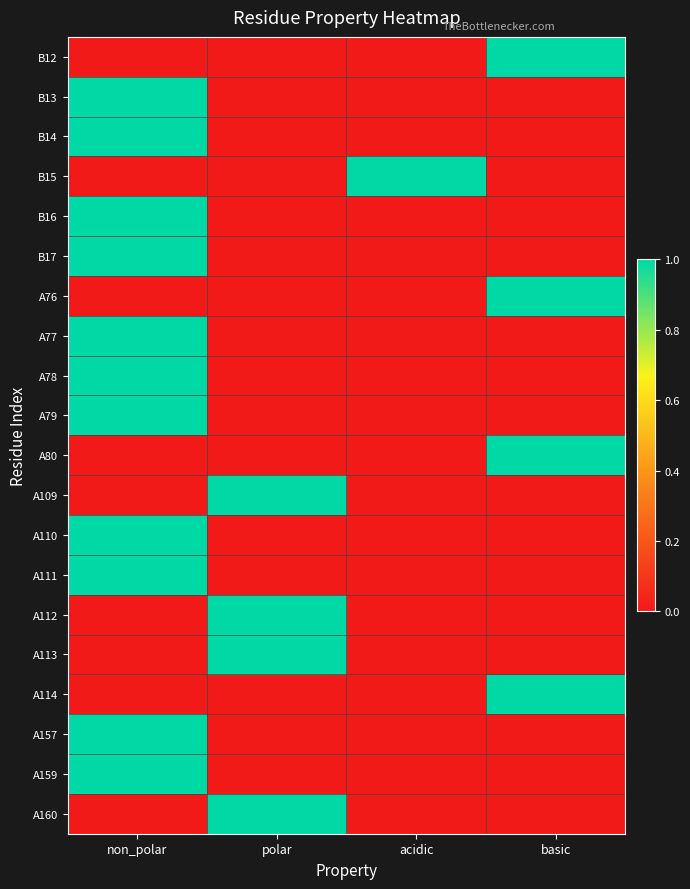

Reading left to right, what are all the values shown in this chart?

B12: non_polar=0	polar=0	acidic=0	basic=1
B13: non_polar=1	polar=0	acidic=0	basic=0
B14: non_polar=1	polar=0	acidic=0	basic=0
B15: non_polar=0	polar=0	acidic=1	basic=0
B16: non_polar=1	polar=0	acidic=0	basic=0
B17: non_polar=1	polar=0	acidic=0	basic=0
A76: non_polar=0	polar=0	acidic=0	basic=1
A77: non_polar=1	polar=0	acidic=0	basic=0
A78: non_polar=1	polar=0	acidic=0	basic=0
A79: non_polar=1	polar=0	acidic=0	basic=0
A80: non_polar=0	polar=0	acidic=0	basic=1
A109: non_polar=0	polar=1	acidic=0	basic=0
A110: non_polar=1	polar=0	acidic=0	basic=0
A111: non_polar=1	polar=0	acidic=0	basic=0
A112: non_polar=0	polar=1	acidic=0	basic=0
A113: non_polar=0	polar=1	acidic=0	basic=0
A114: non_polar=0	polar=0	acidic=0	basic=1
A157: non_polar=1	polar=0	acidic=0	basic=0
A159: non_polar=1	polar=0	acidic=0	basic=0
A160: non_polar=0	polar=1	acidic=0	basic=0